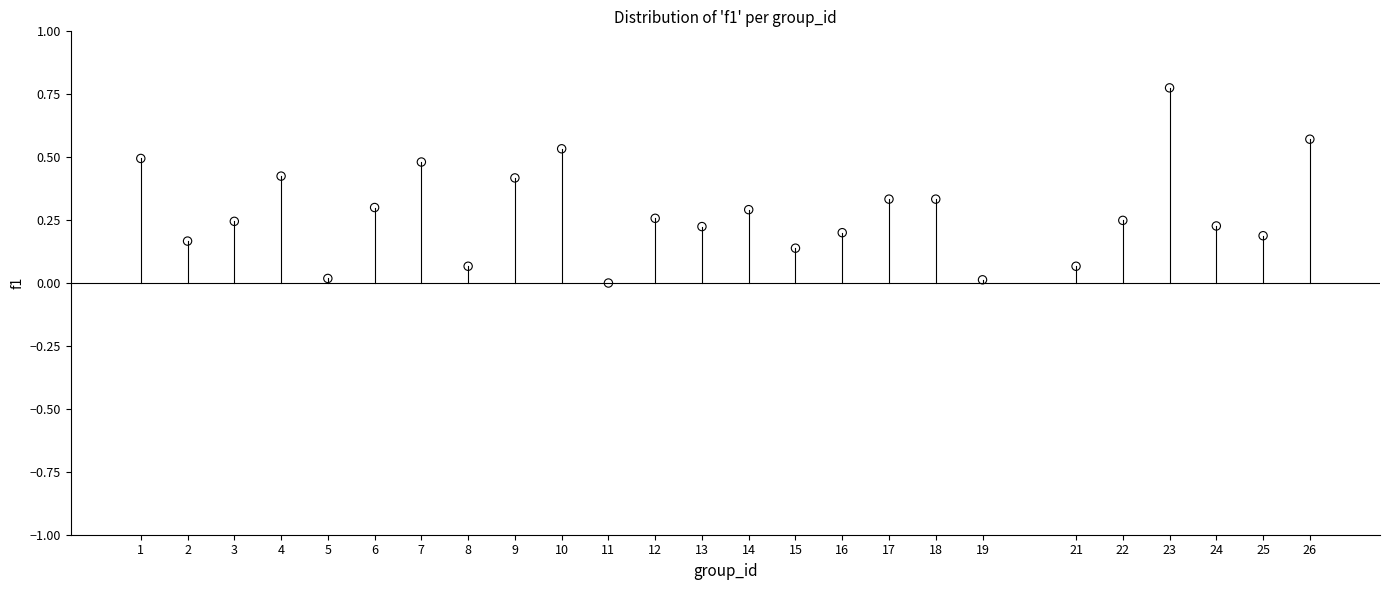

What is the range of X values (max minus min)?

25.0